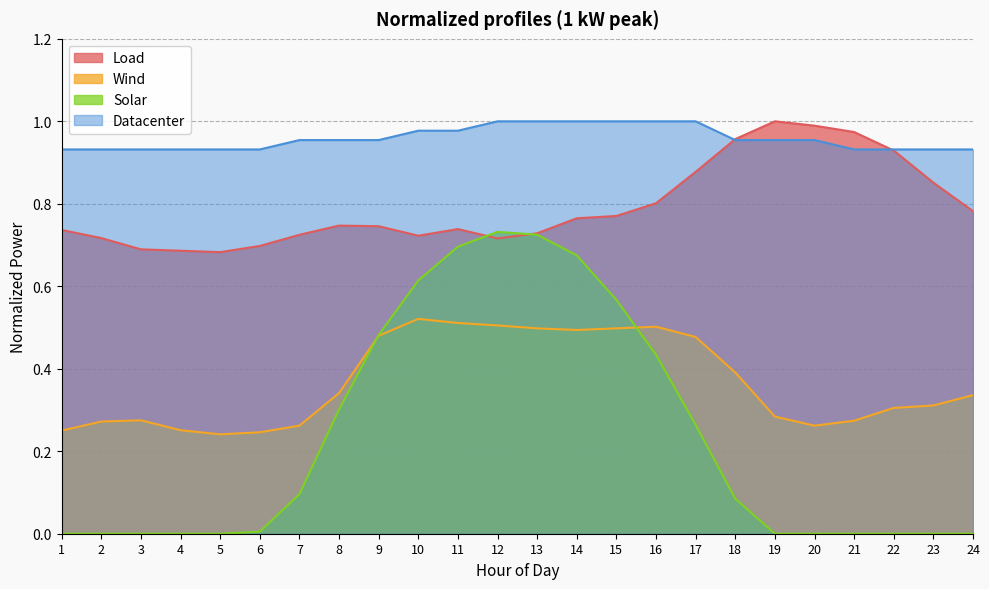

True or false: Wind and Solar cross at least once.

True